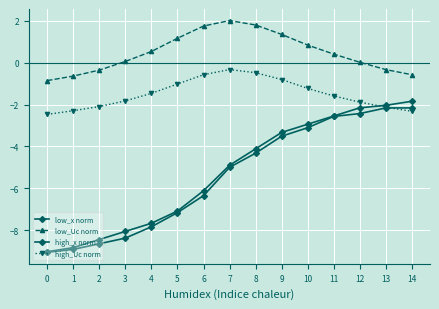

List the labels in order of high_x norm value, largest first.

13, 14, 12, 11, 10, 9, 8, 7, 6, 5, 4, 3, 2, 1, 0